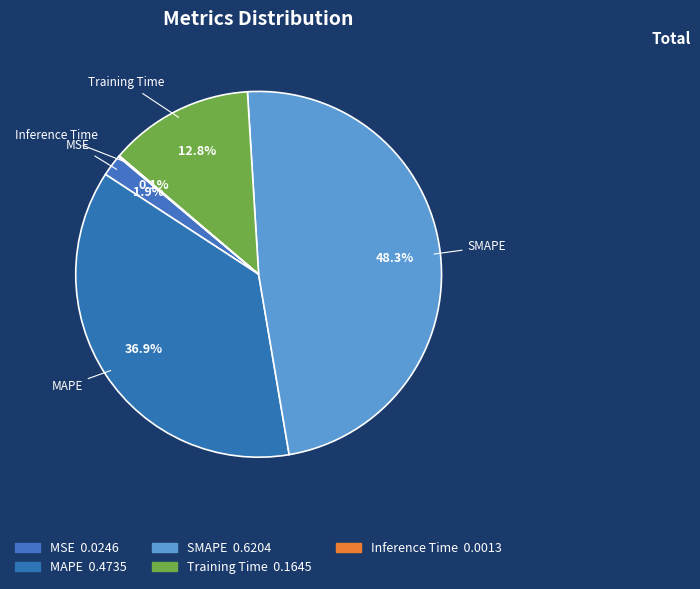

Is there a majority slice in this chart?

No